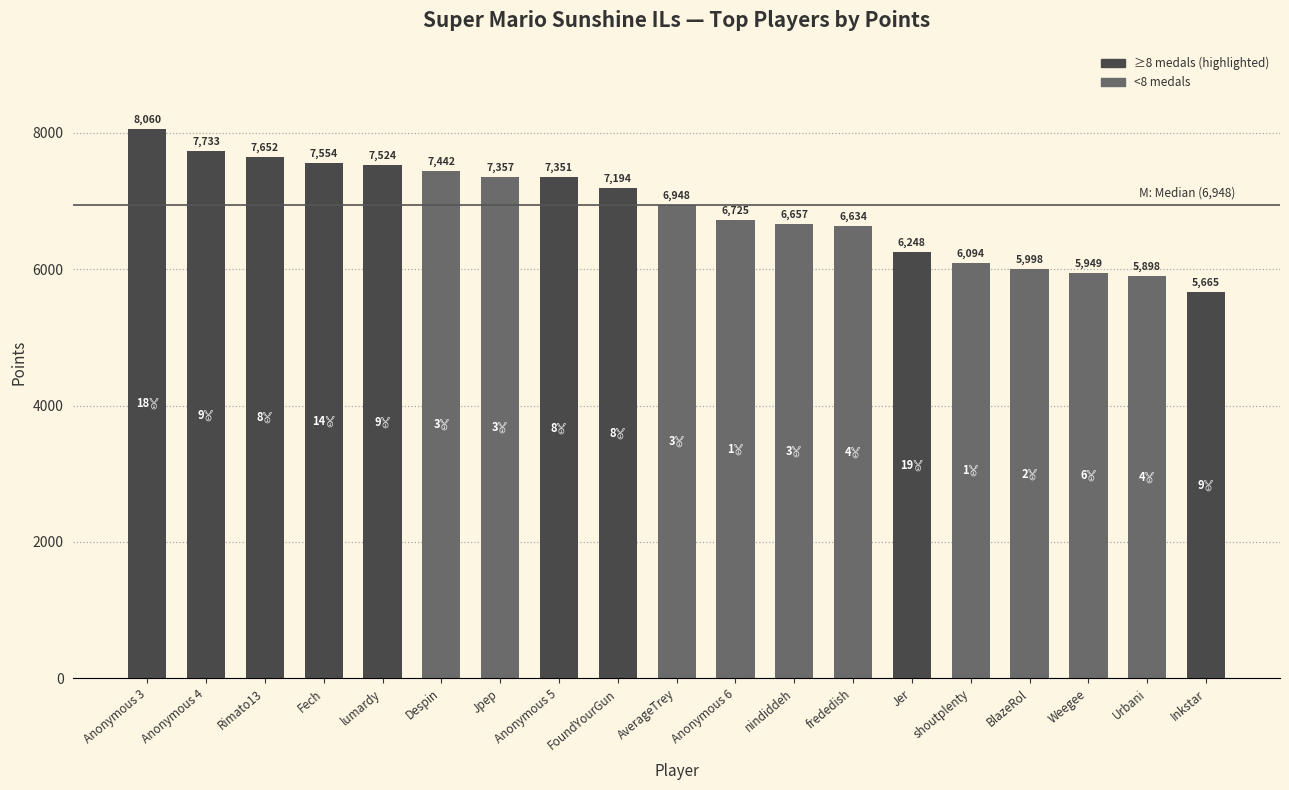

Rank the categories by value from lowest to highest.

Inkstar, Urbani, Weegee, BlazeRol, shoutplenty, Jer, frededish, nindiddeh, Anonymous 6, AverageTrey, FoundYourGun, Anonymous 5, Jpep, Despin, lumardy, Fech, Rimato13, Anonymous 4, Anonymous 3